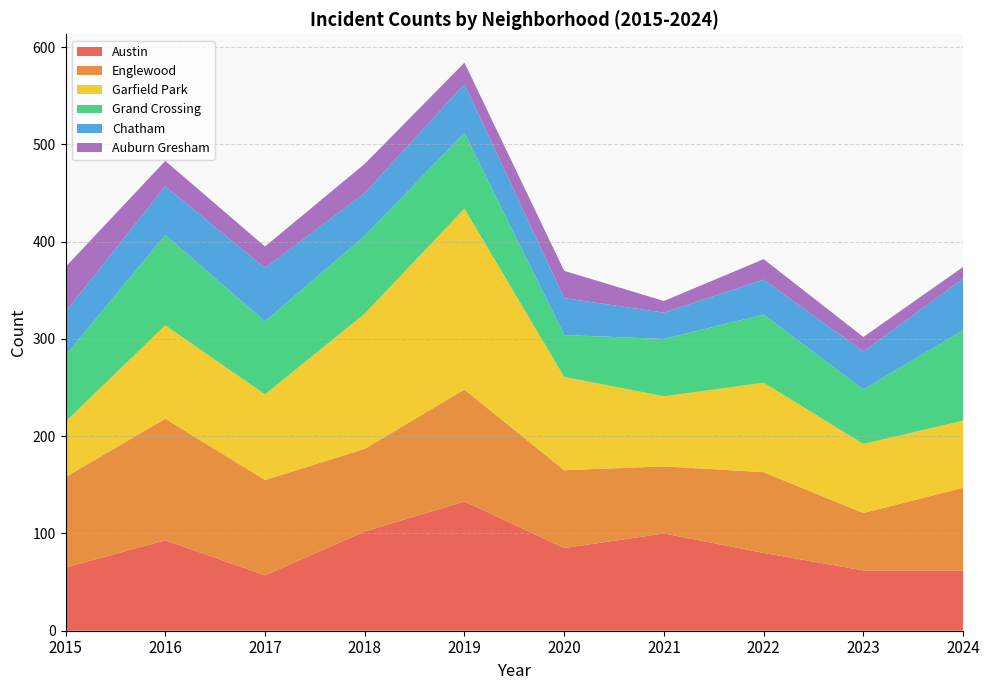

Reading left to right, list all the values displayed in this chart.

Austin: 2015=65	2016=93	2017=57	2018=102	2019=133	2020=85	2021=100	2022=80	2023=62	2024=62
Englewood: 2015=93	2016=125	2017=98	2018=85	2019=115	2020=80	2021=69	2022=83	2023=59	2024=85
Garfield Park: 2015=57	2016=96	2017=88	2018=139	2019=186	2020=96	2021=72	2022=92	2023=71	2024=69
Grand Crossing: 2015=68	2016=93	2017=75	2018=80	2019=78	2020=43	2021=59	2022=70	2023=56	2024=93
Chatham: 2015=45	2016=50	2017=55	2018=44	2019=50	2020=38	2021=27	2022=36	2023=39	2024=53
Auburn Gresham: 2015=46	2016=26	2017=22	2018=30	2019=22	2020=28	2021=12	2022=21	2023=15	2024=12